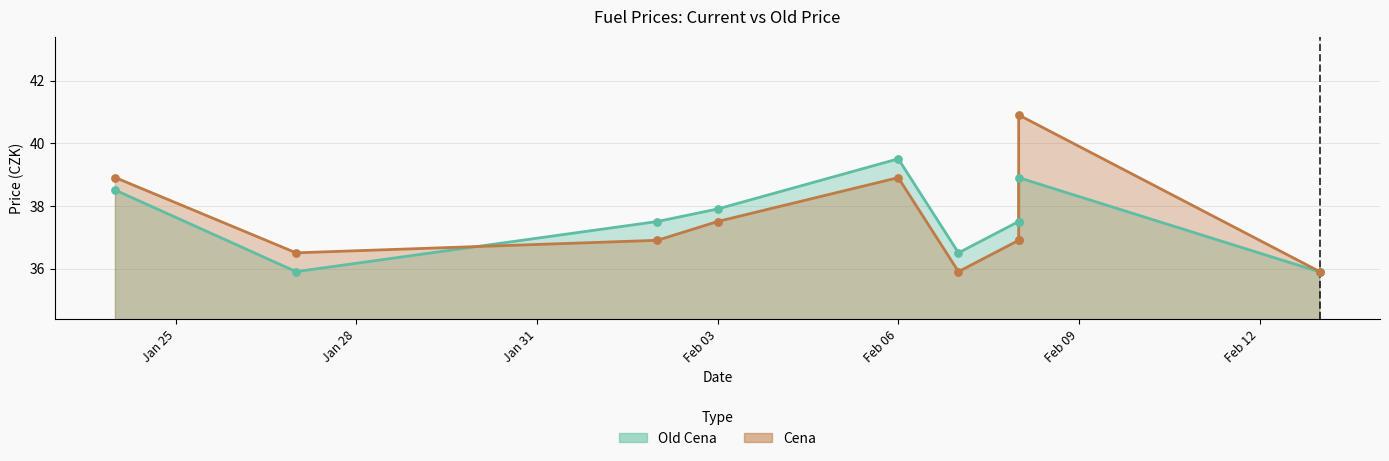

Which series reaches the maximum Y coordinate?

Cena